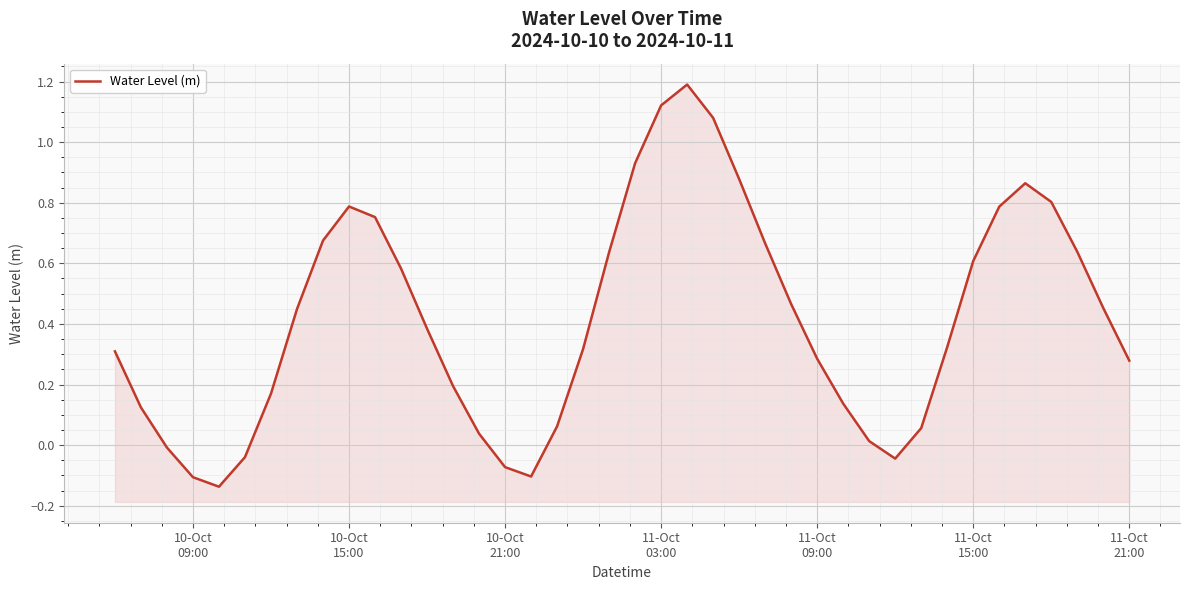

Does the chart display data point markers on the line(s)?

No